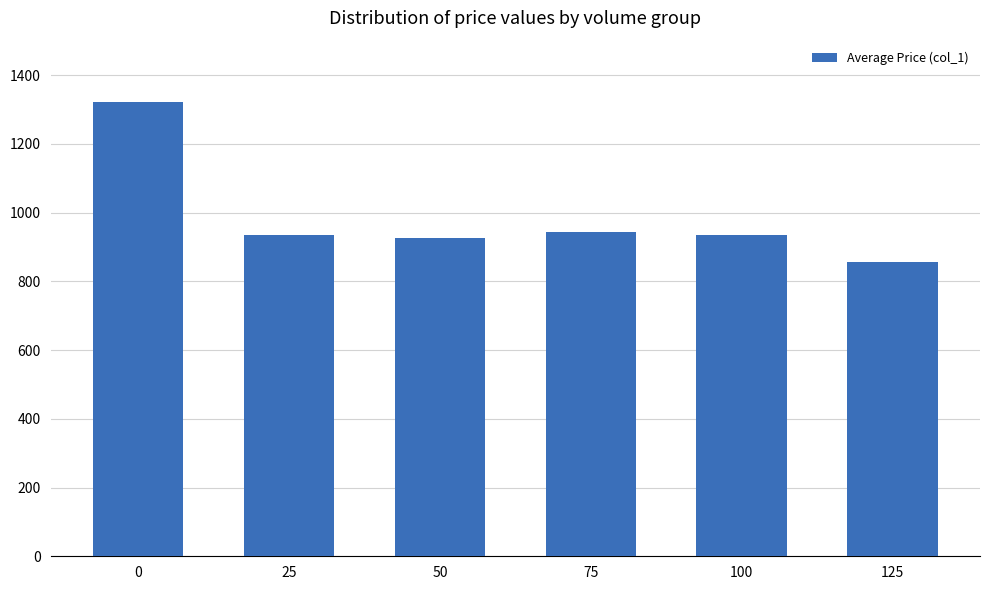

How many data points are above 935?

4